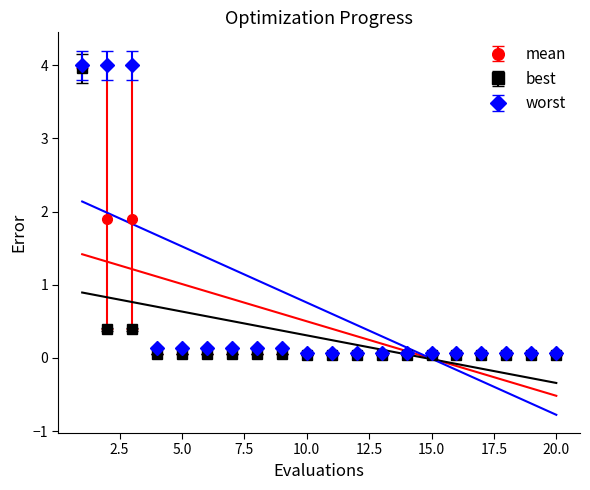

The best series shows 0.4 at 2. True or false?

True